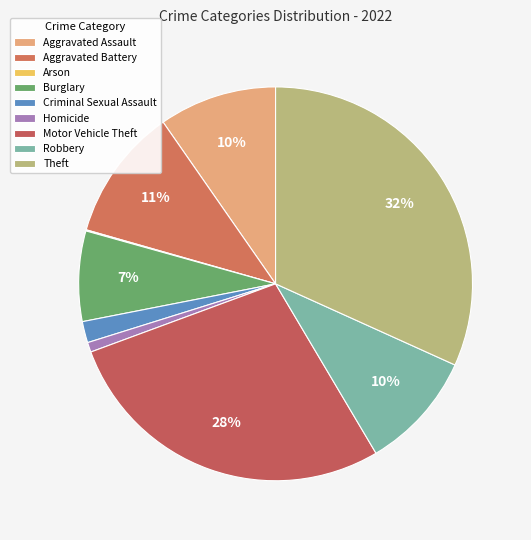

Do Homicide and Burglary together represent more than half of the pie?

No